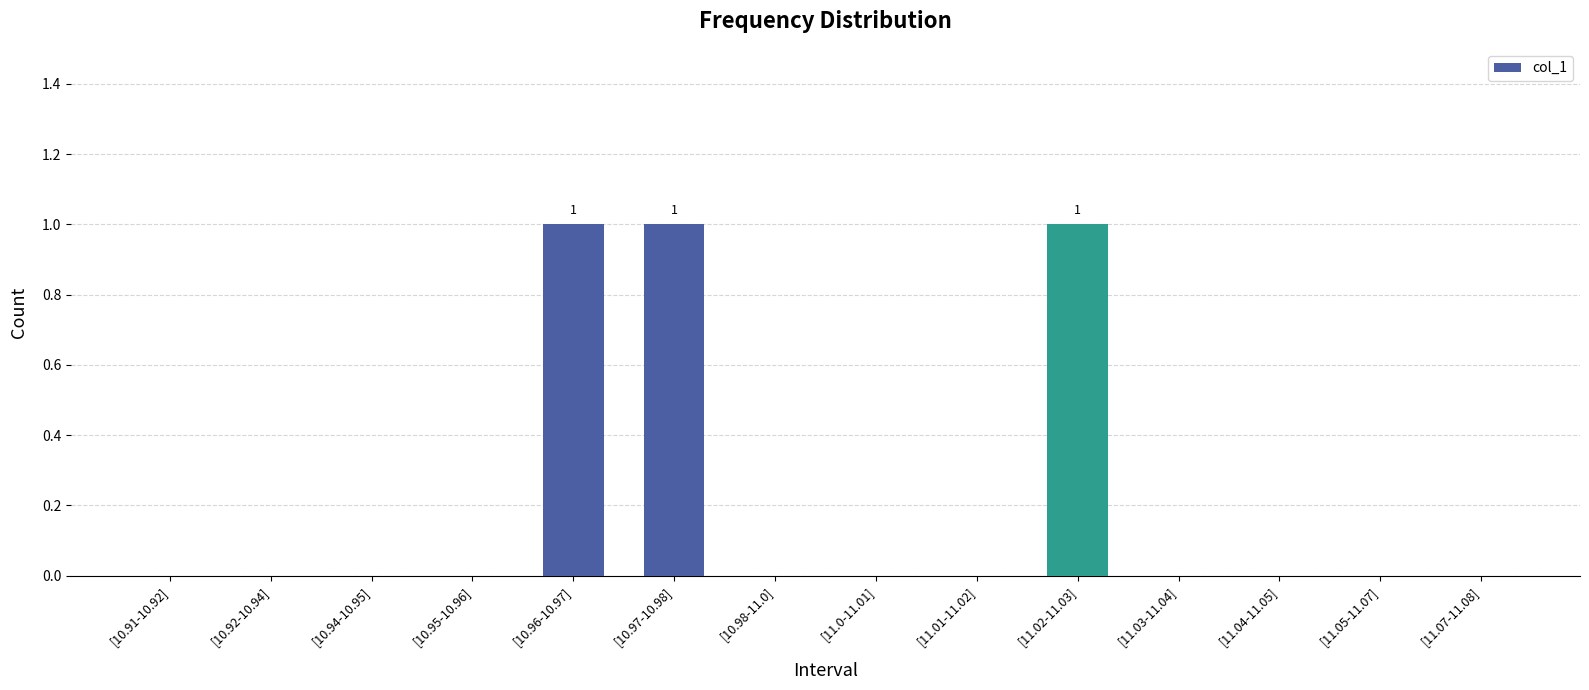

What is the greatest value displayed?

1